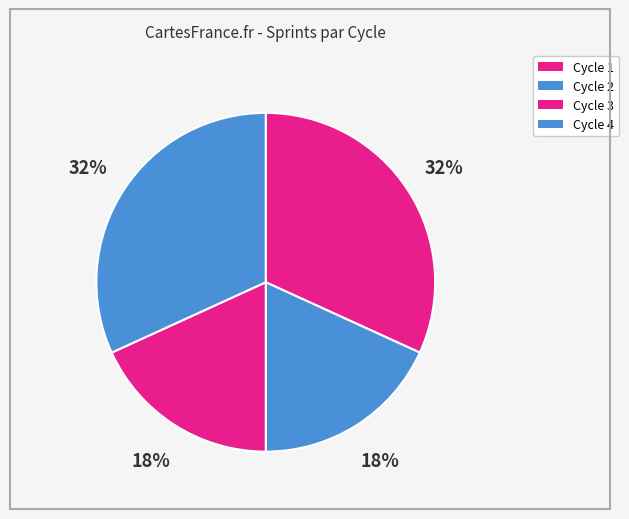

What is the largest slice in the pie chart?

Cycle 1